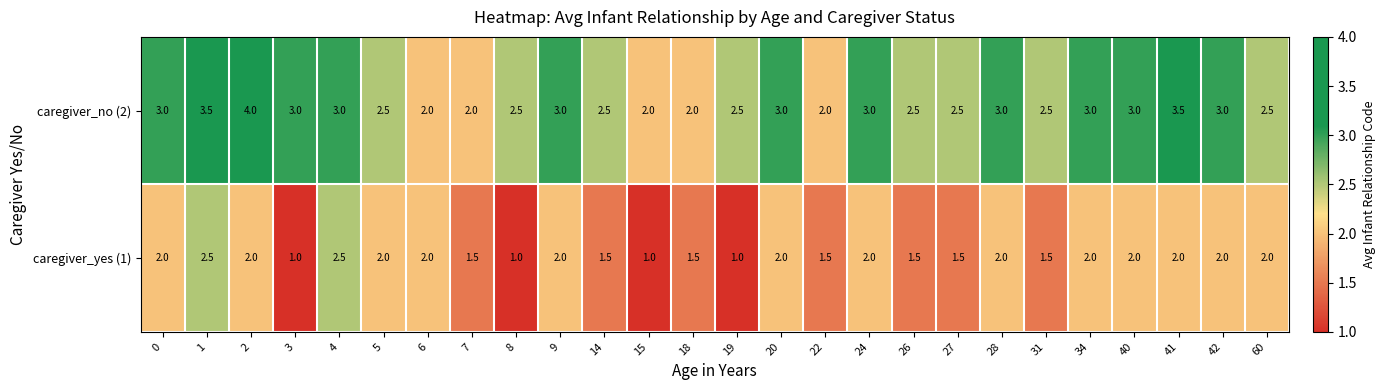

At 24, list the series in order from smallest to largest.

caregiver_yes (1), caregiver_no (2)